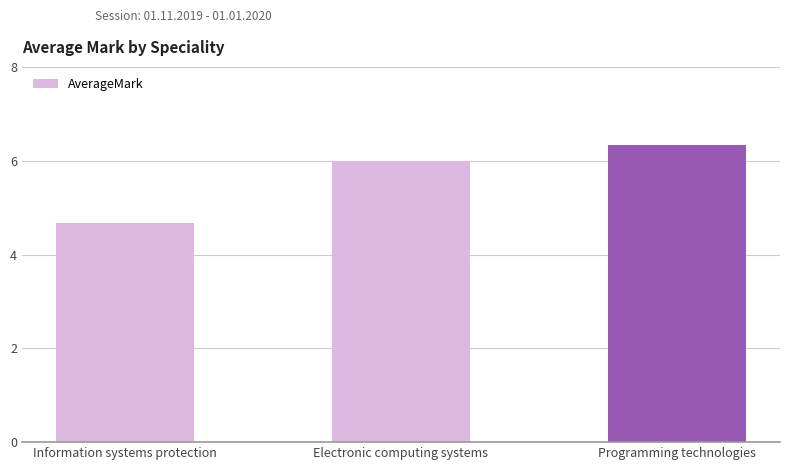

How many values are between 4 and 6?

2